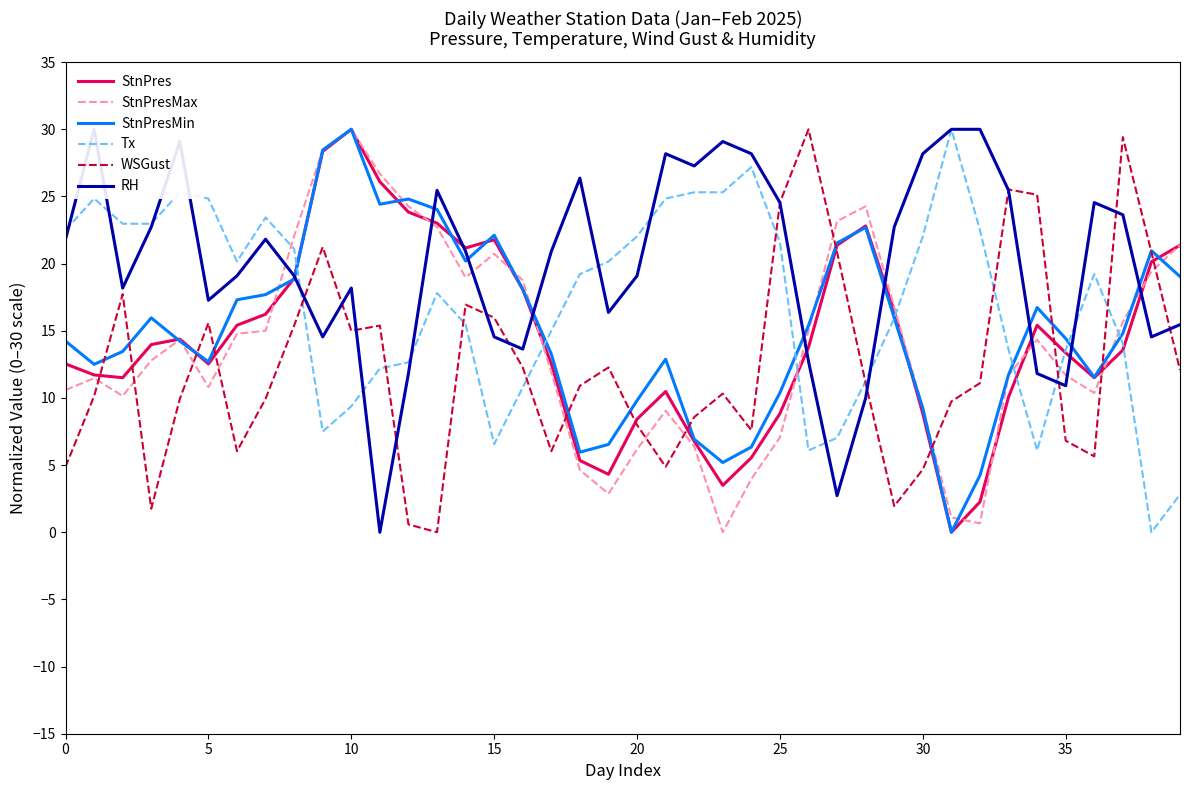

What is the label of the 33rd point from the left?

32